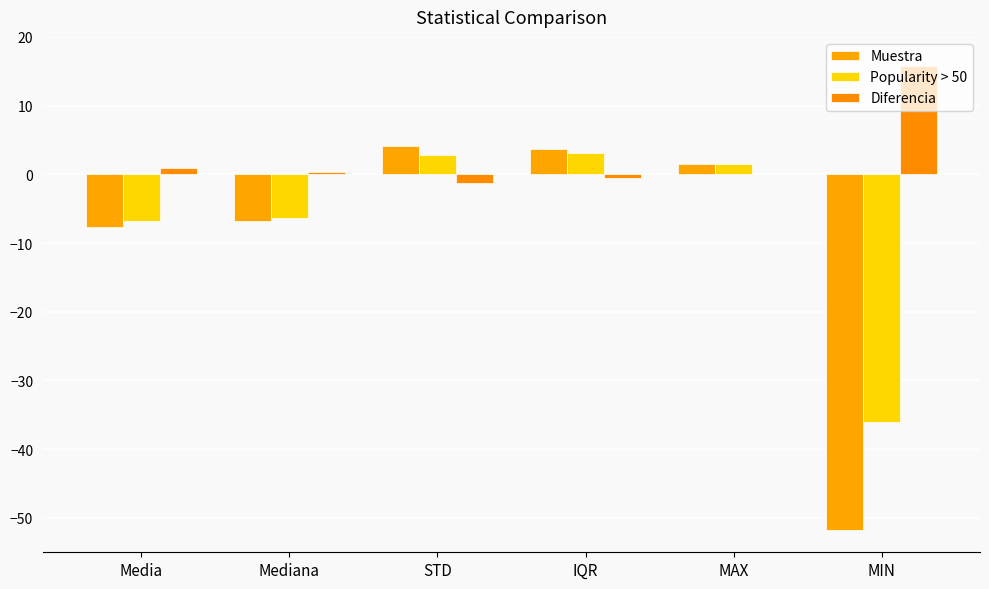

Rank the series by their maximum value, from lowest to highest.

Popularity > 50, Muestra, Diferencia